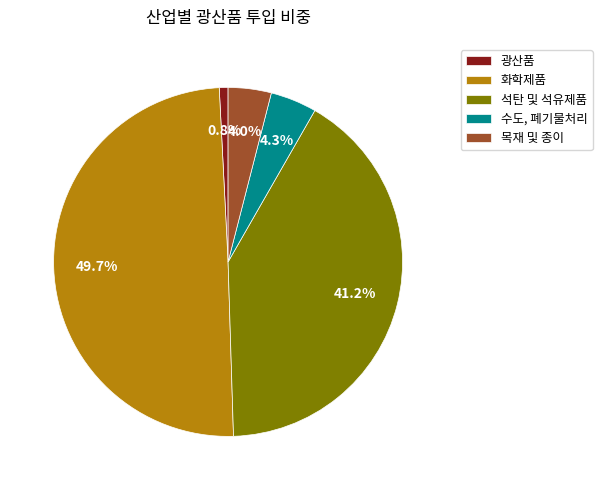

To the nearest percent, what is the difference between the largest and smallest slice percentages?

49%